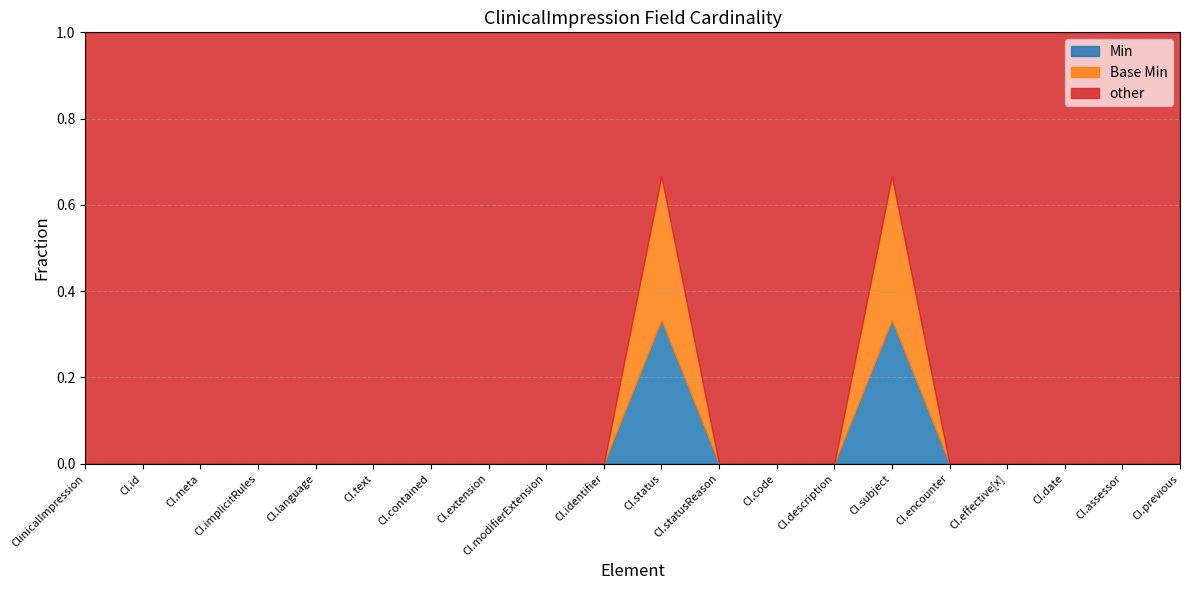

Does the chart have visible grid lines?

Yes